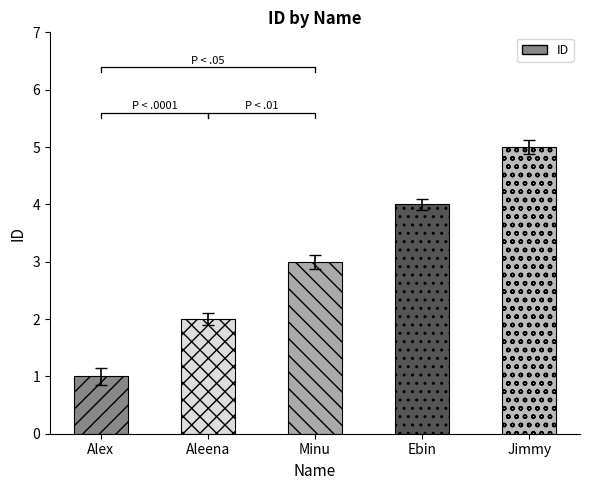

True or false: the data shows 1 at Jimmy.

False